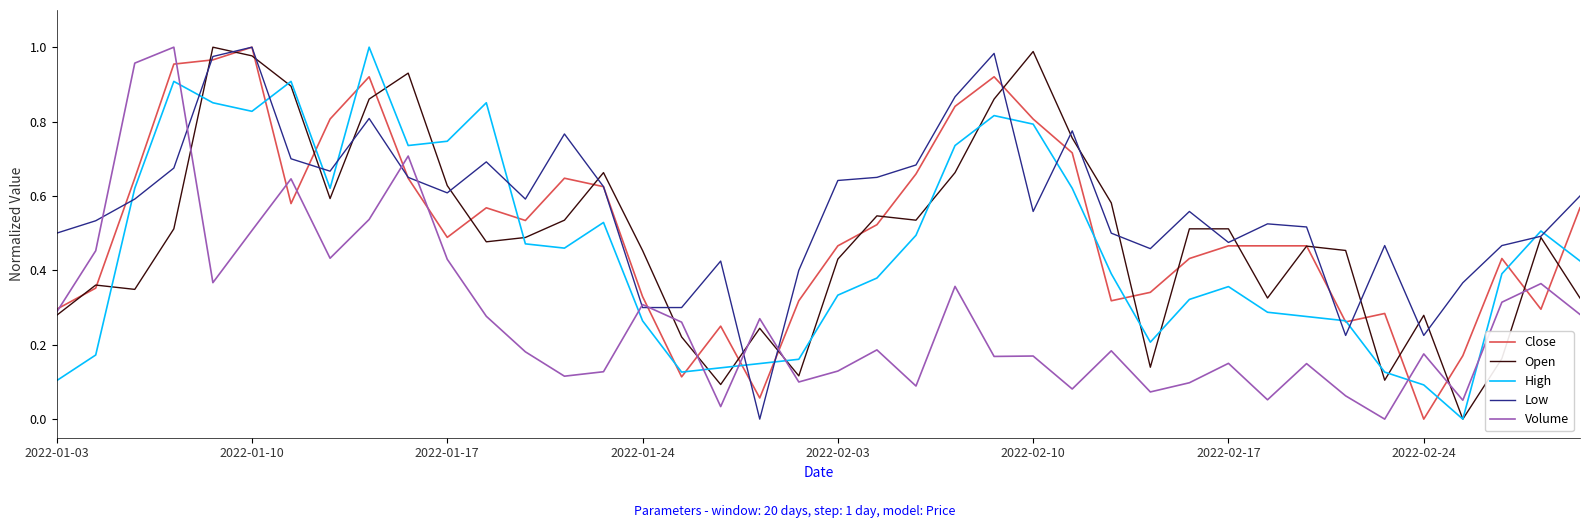

Which series has the largest total across all categories?

Low